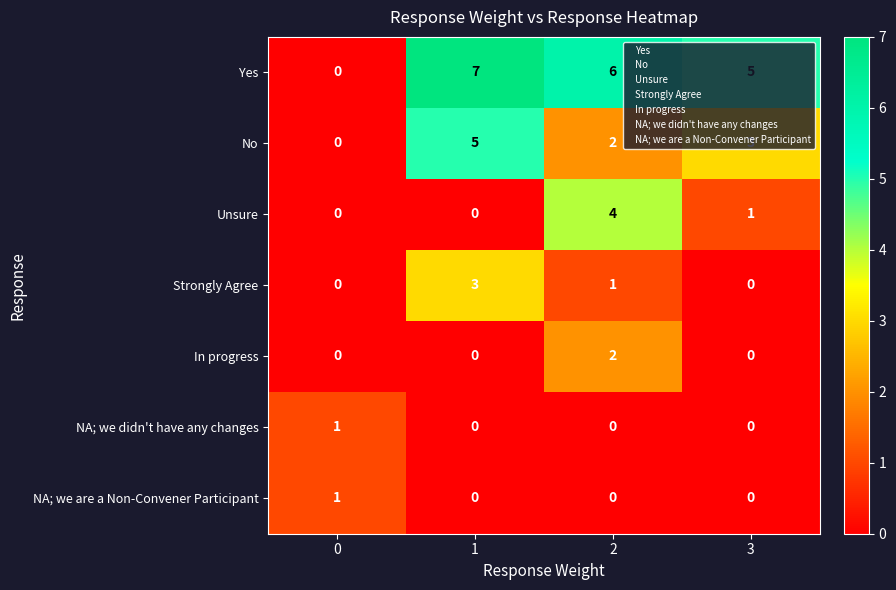

How many data points does each series have?

4